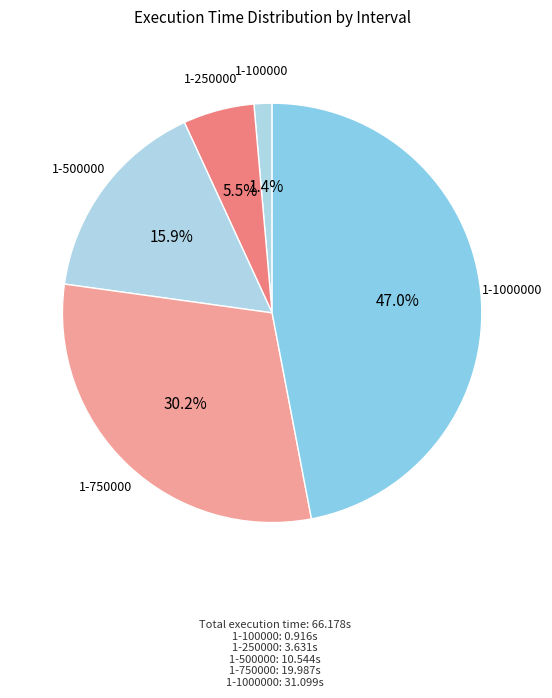

Does any single category account for the majority?

No